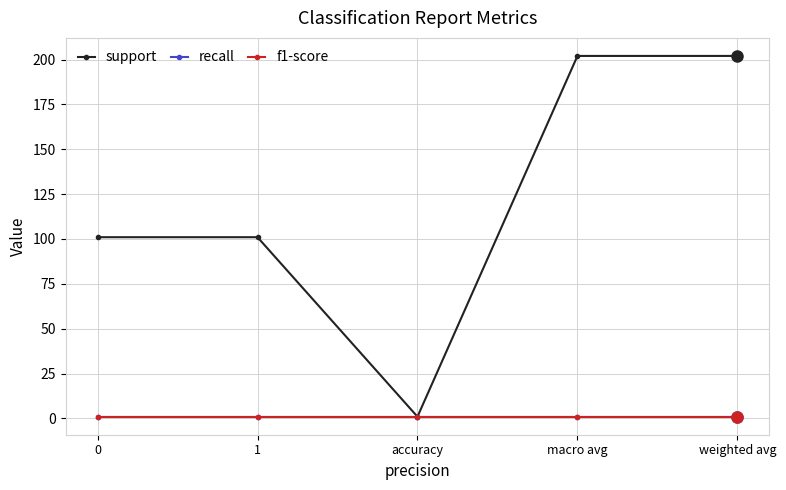

Does the chart have visible grid lines?

Yes